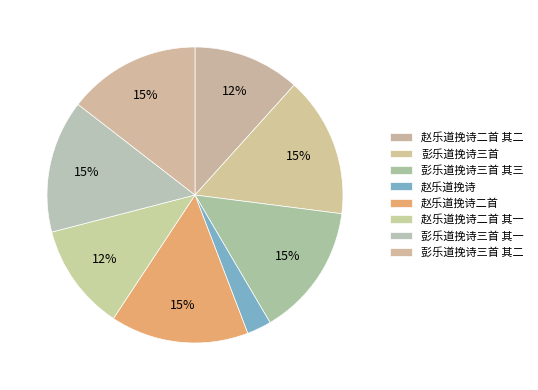

Which category has the biggest portion of the pie?

彭乐道挽诗三首